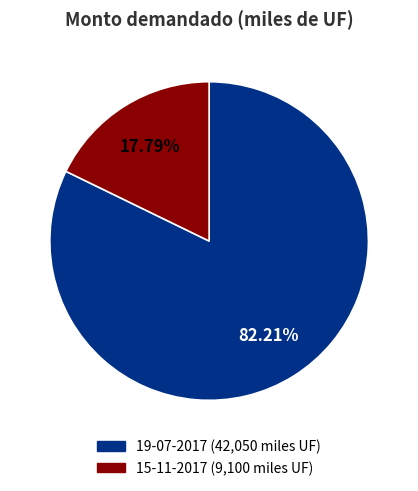

How much of the chart is everything except 19-07-2017?

17.8%